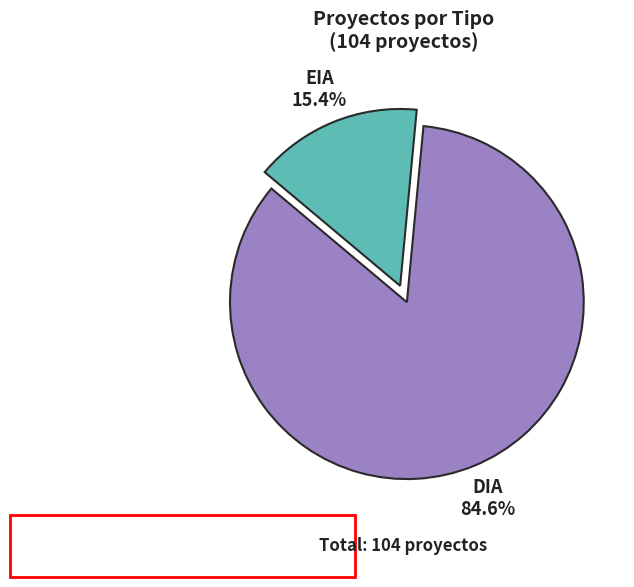

Count the number of slices in the pie.

2